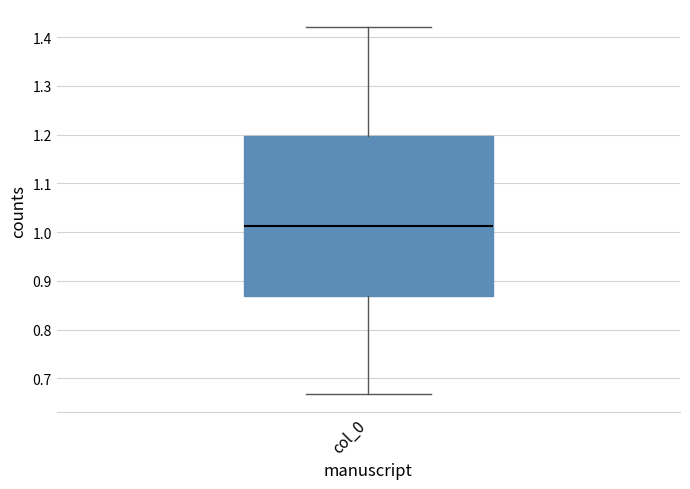

Transcribe this box plot: give where the median line is, the range the box spans, and where the two whiskers end, as read against the y-axis. The values are not printed on the chart, so give them approximately, as read against the axis.

median 1.01, box 0.87 to 1.20, whiskers 0.67 to 1.42